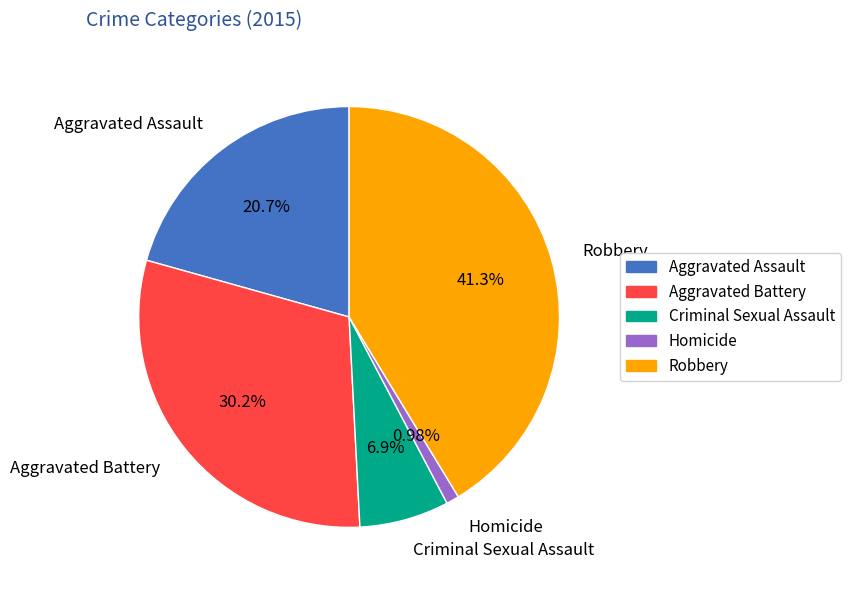

To the nearest percent, what is the difference between the largest and smallest slice percentages?

40%